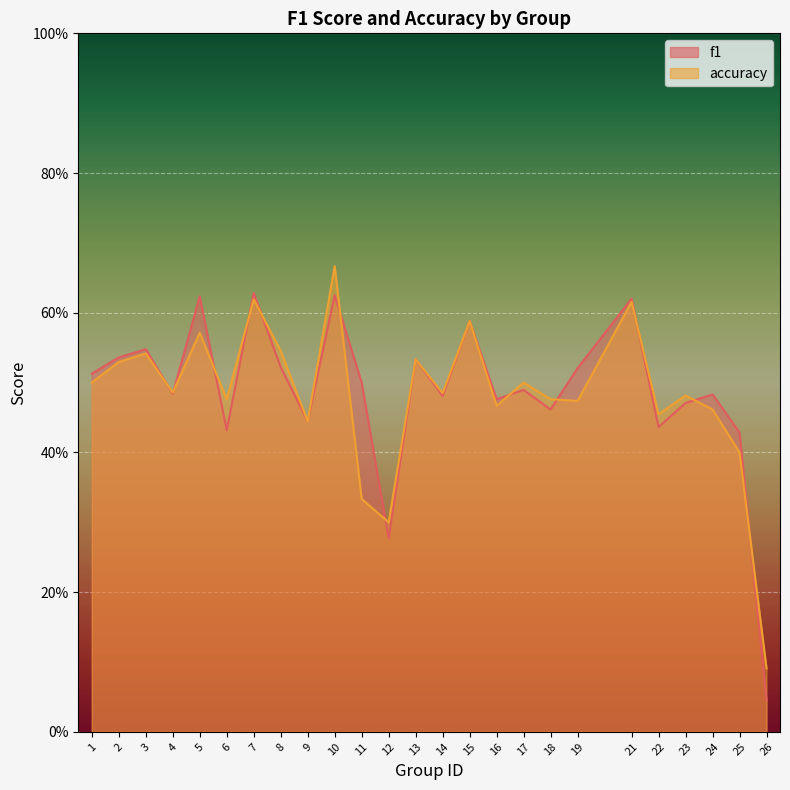

What are all the series names shown in the legend?

f1, accuracy